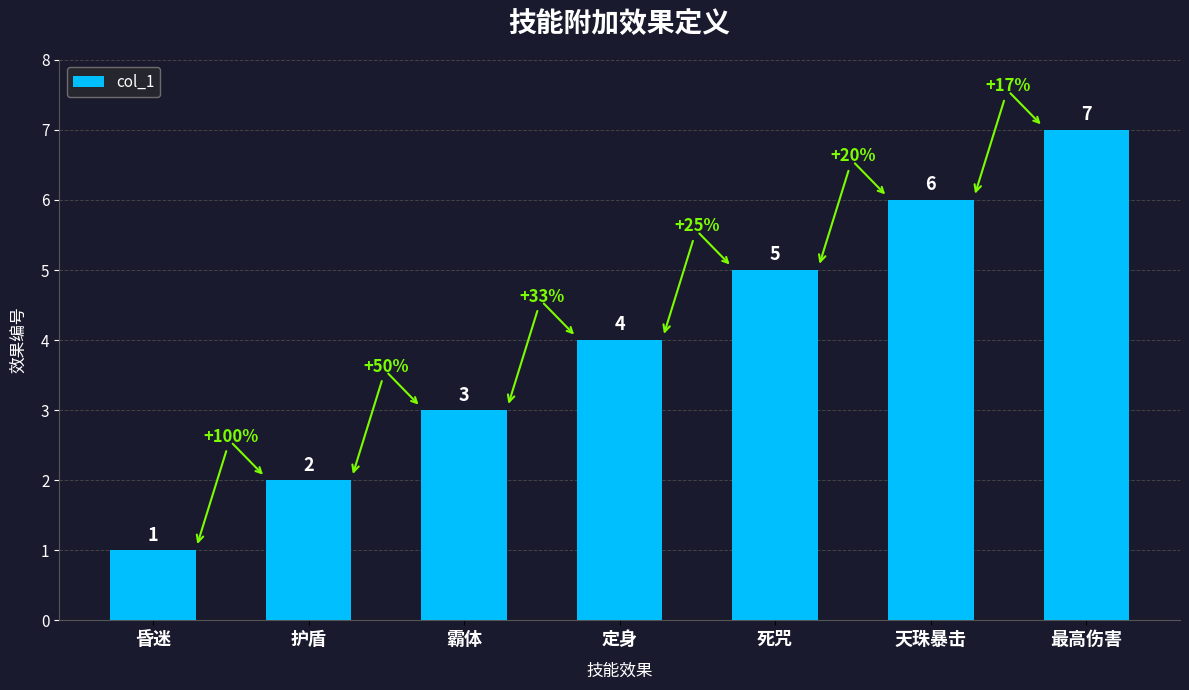

List the labels in order of value, smallest first.

昏迷, 护盾, 霸体, 定身, 死咒, 天珠暴击, 最高伤害